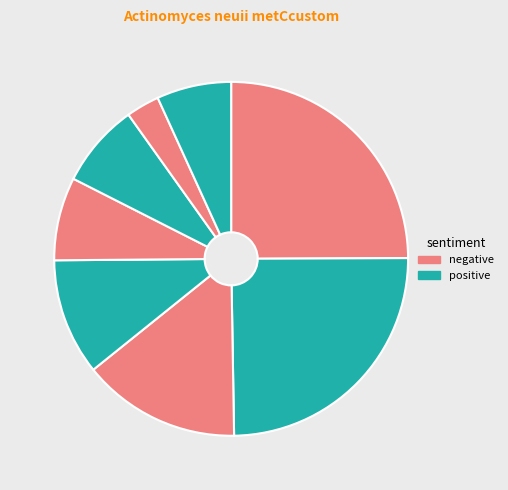

How many segments does this pie chart have?

8